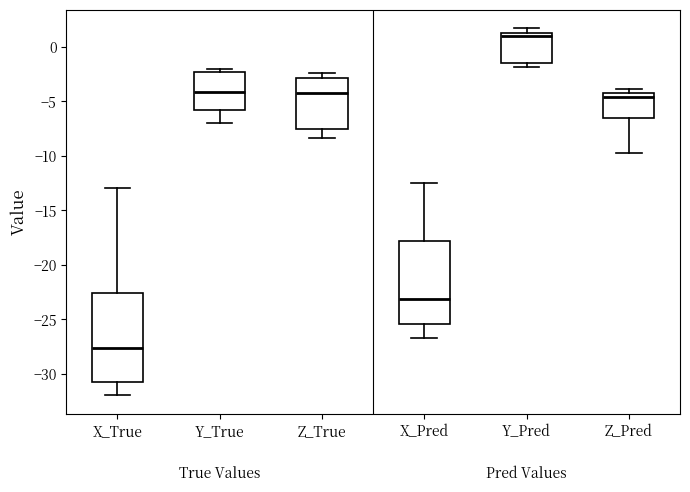

Reading left to right, read every box against the y-axis: the position of its median line, the range the box covers, and the ends of its whiskers. The values are not printed on the chart, so give them approximately, as read against the axis.

X_True: median -27.5, box -31.0 to -22.5, whiskers -32.0 to -13.0
Y_True: median -4.0, box -5.5 to -2.5, whiskers -7.0 to -2.0
Z_True: median -4.0, box -7.5 to -3.0, whiskers -8.5 to -2.5
X_Pred: median -23.0, box -25.5 to -18.0, whiskers -27.0 to -12.5
Y_Pred: median 1.0, box -1.5 to 1.5, whiskers -2.0 to 2.0
Z_Pred: median -4.5, box -6.5 to -4.0, whiskers -9.5 to -4.0 (just above the box's upper edge)